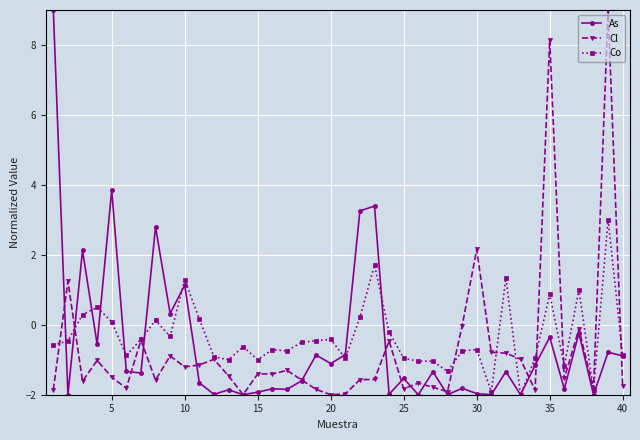

What is the minimum value for As?

-2.0